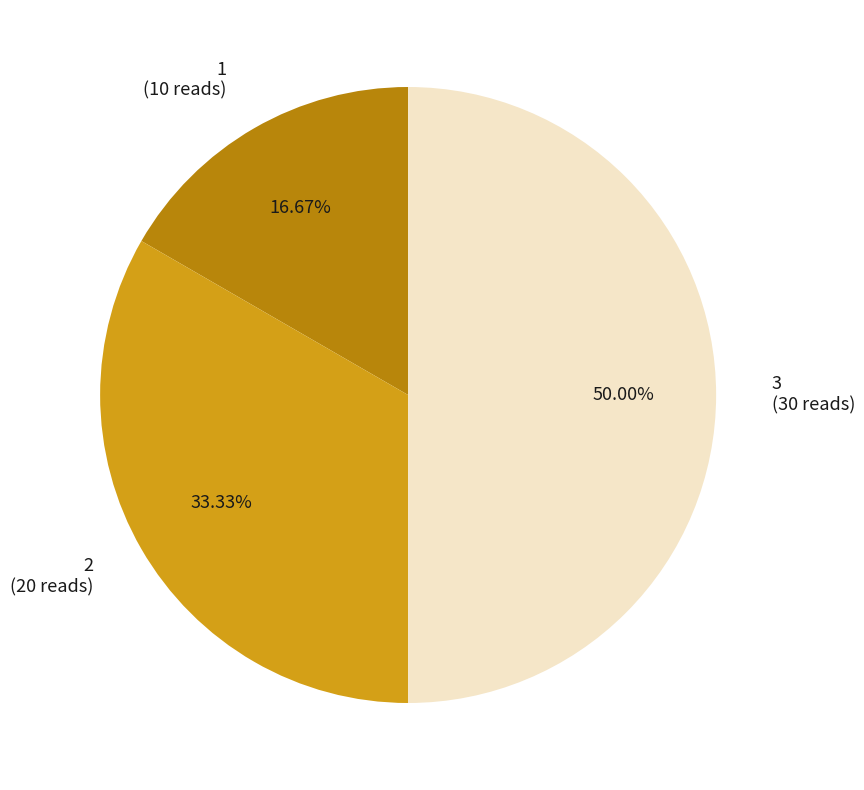

What is the ratio of the value at 2 (20 reads) to the value at 3 (30 reads)?

0.7